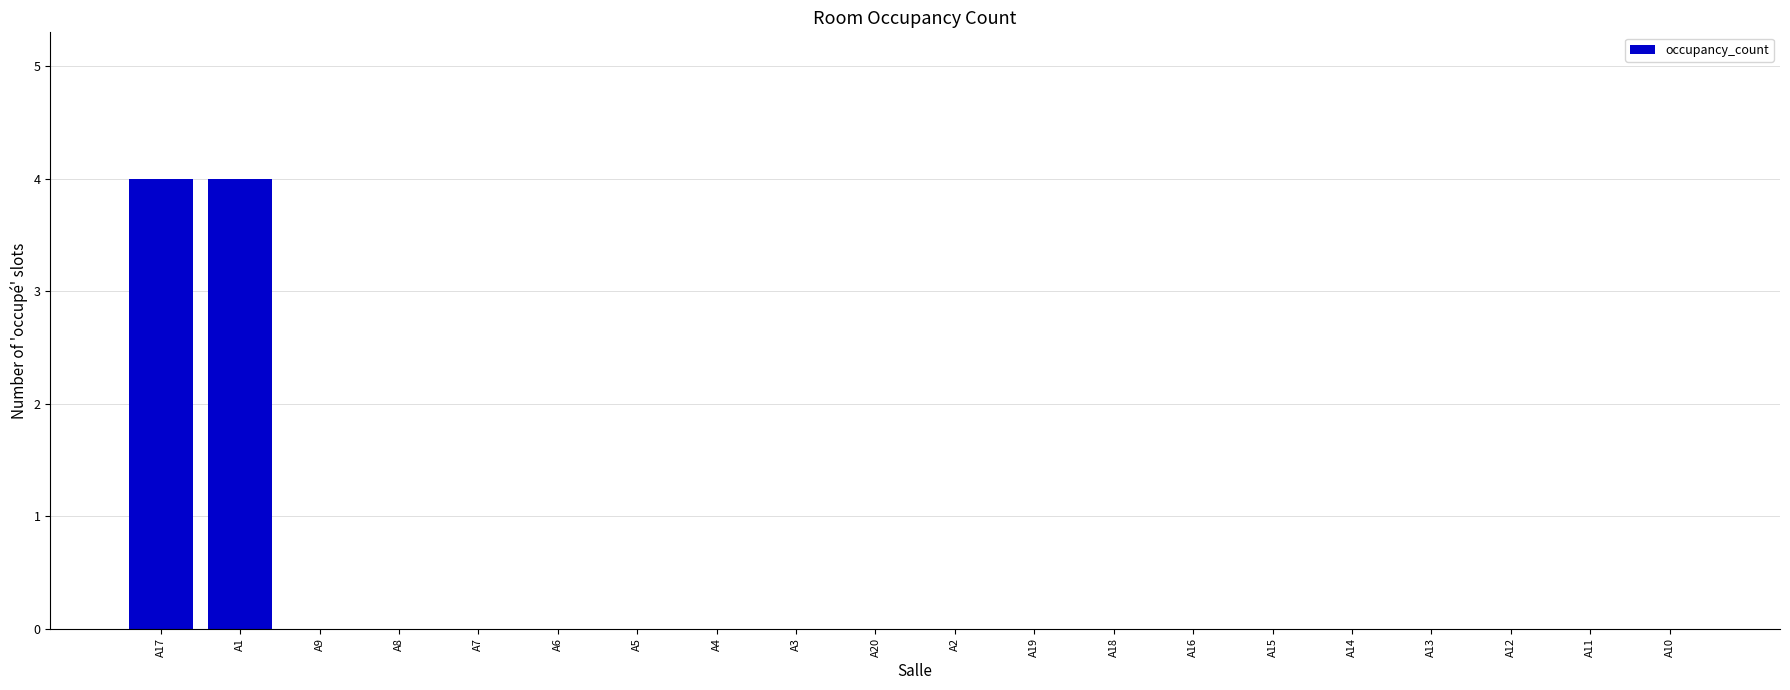

Reading left to right, extract all data points from this chart.

A17=4	A1=4	A9=0	A8=0	A7=0	A6=0	A5=0	A4=0	A3=0	A20=0	A2=0	A19=0	A18=0	A16=0	A15=0	A14=0	A13=0	A12=0	A11=0	A10=0